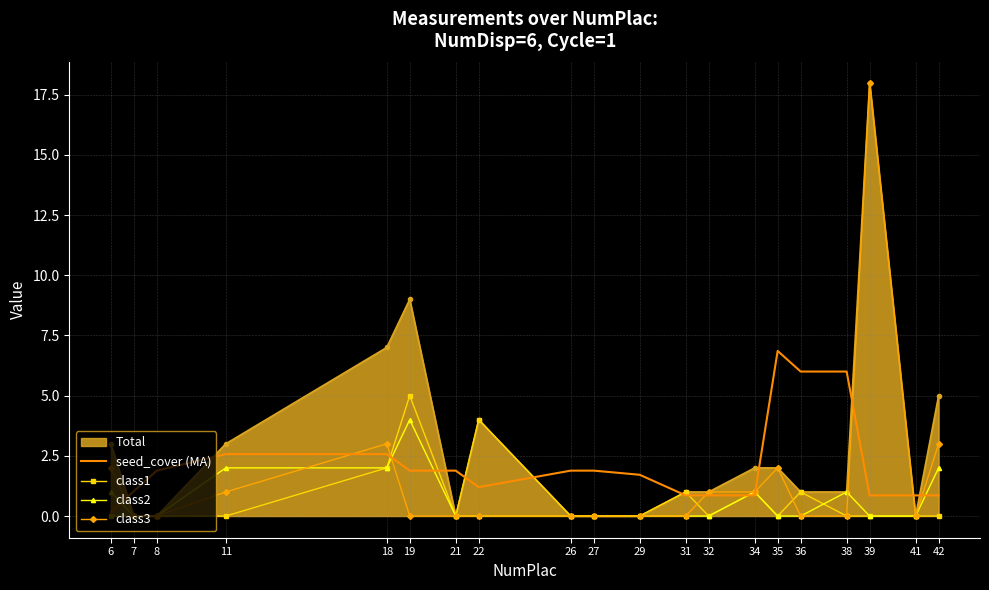

What is the total value across all series at 35?

10.9